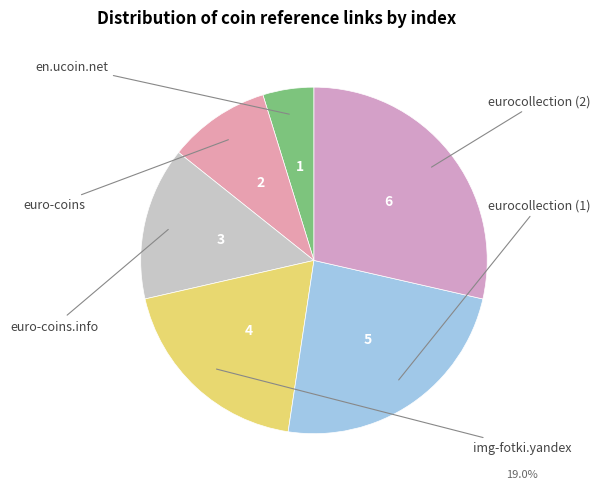

What percentage is the eurocollection (2) slice, to the nearest percent?

29%